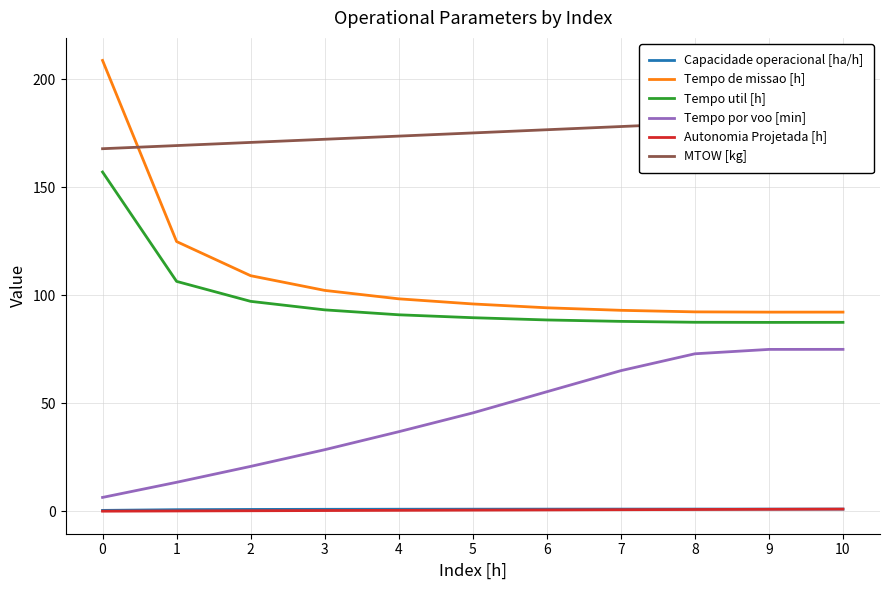

At which label is Tempo de missao [h] closest to 150?

1